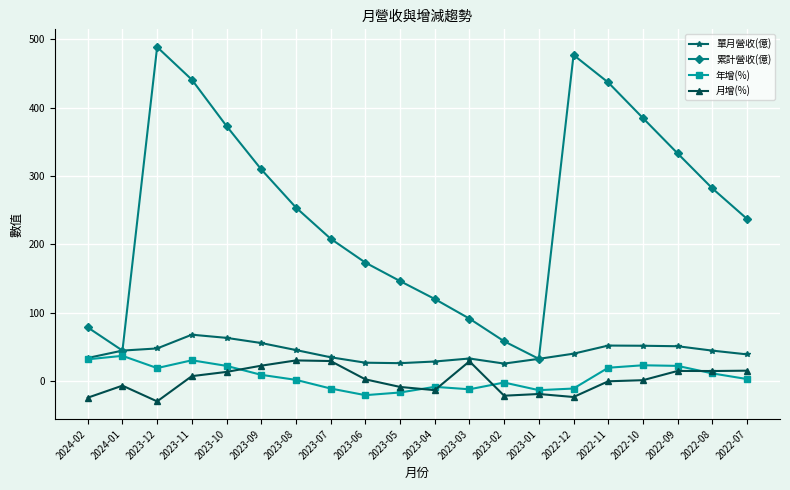

What is the maximum value for 年增(%)?

37.0